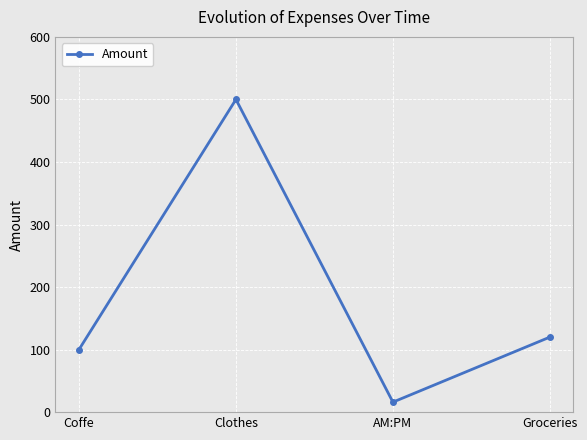

Where is the data nearest to the value 258?

Groceries